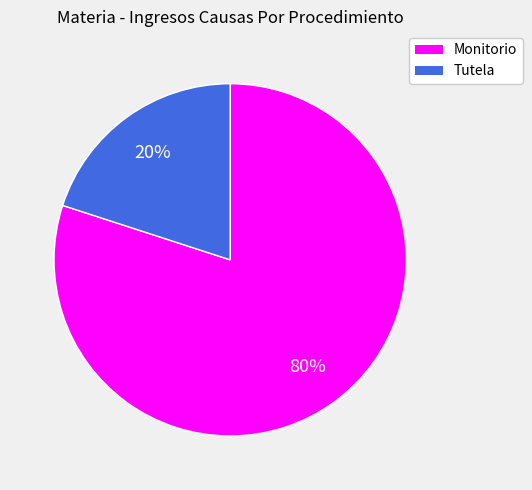

Is it true that Tutela is 20% of the pie?

True